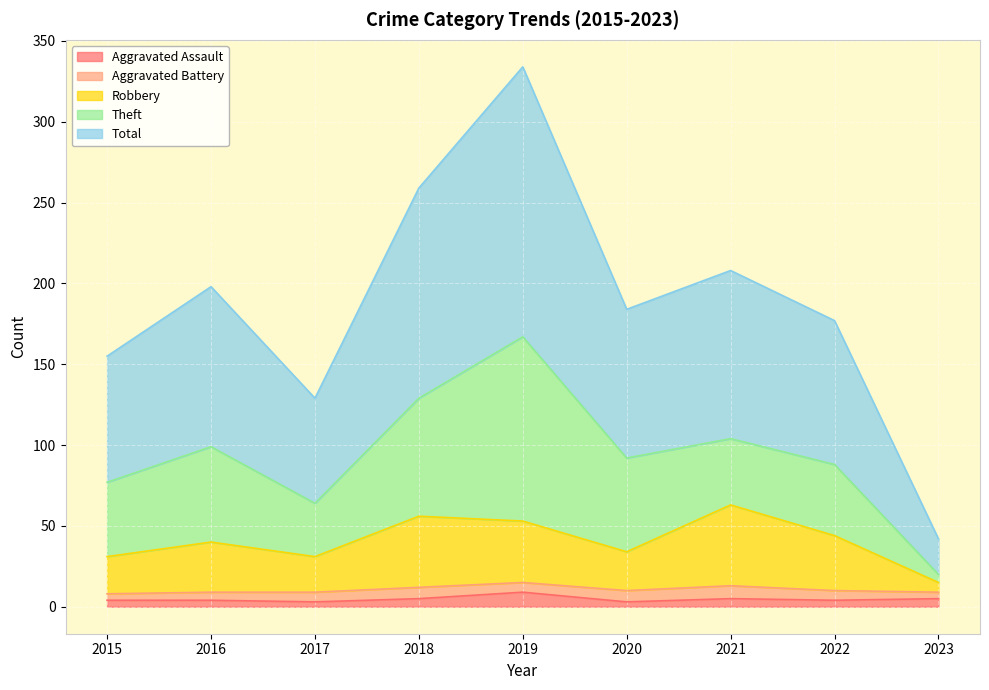

True or false: Total and Robbery intersect in this chart.

False